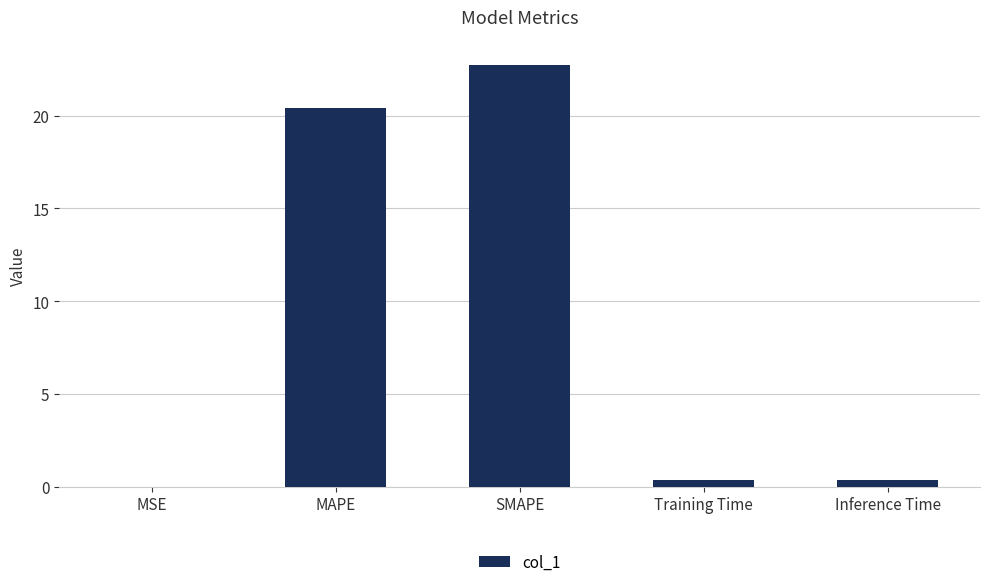

Between MAPE and SMAPE, which is larger?

SMAPE